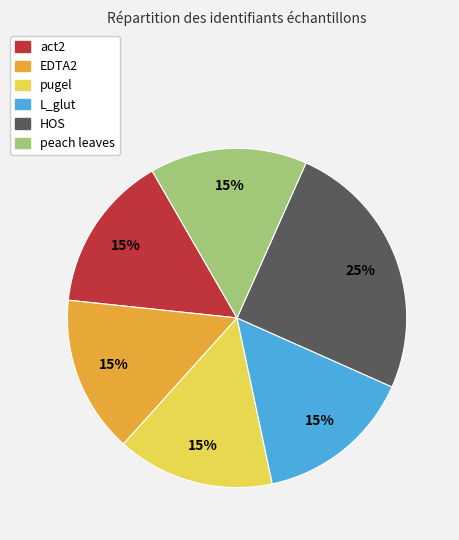

What is the largest slice in the pie chart?

HOS